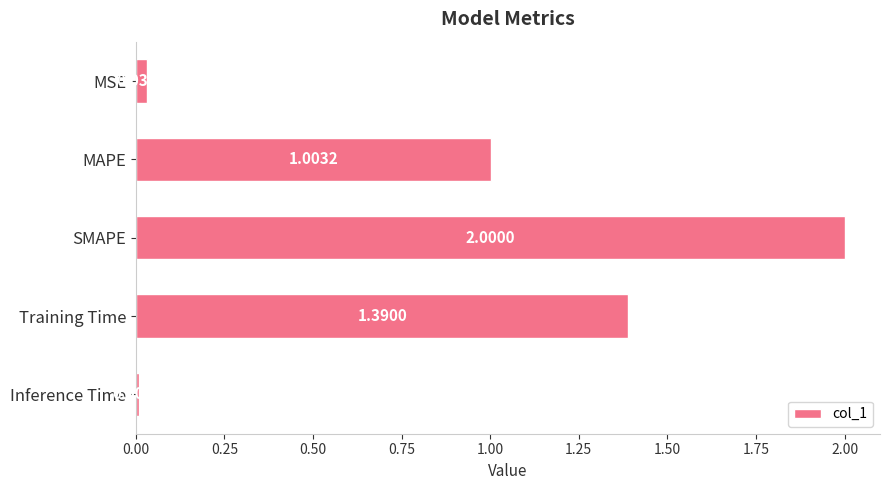

Between MSE and Training Time, which is larger?

Training Time